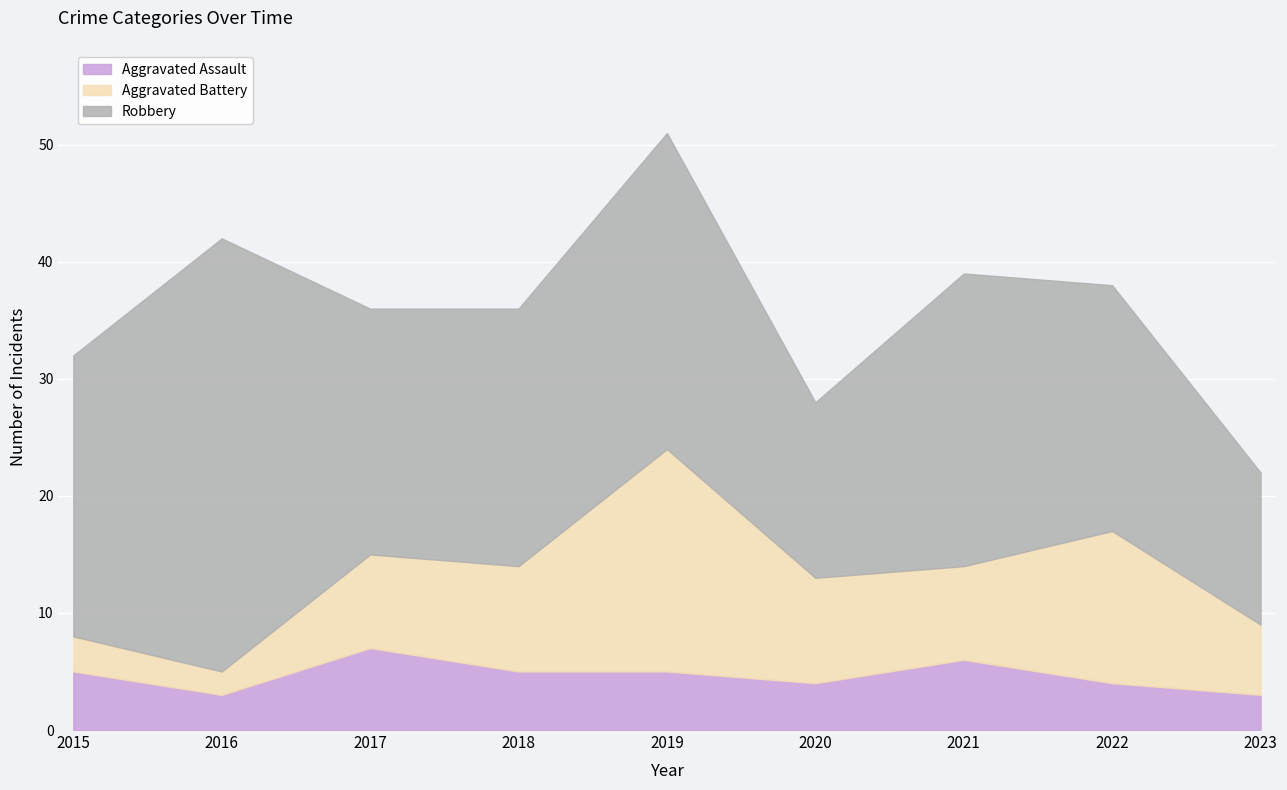

Rank the series by their maximum value, from lowest to highest.

Aggravated Assault, Aggravated Battery, Robbery